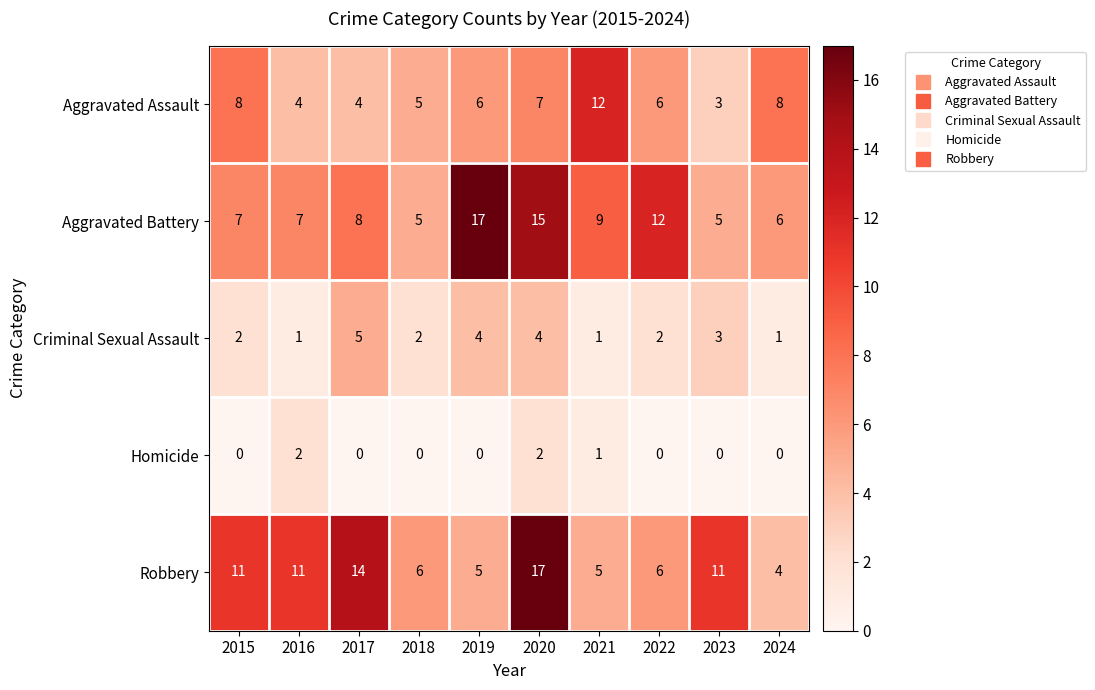

Which series has the largest range (max minus min)?

Robbery